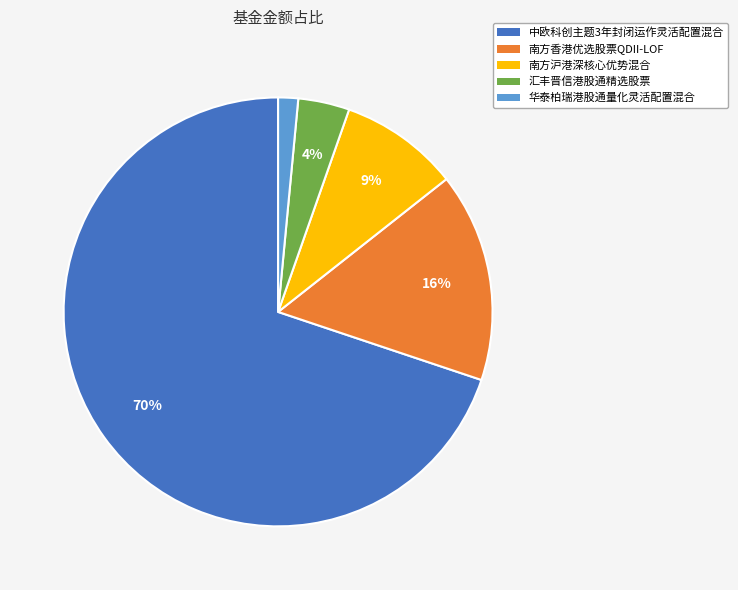

What percentage is the 南方沪港深核心优势混合 slice, to the nearest percent?

9%